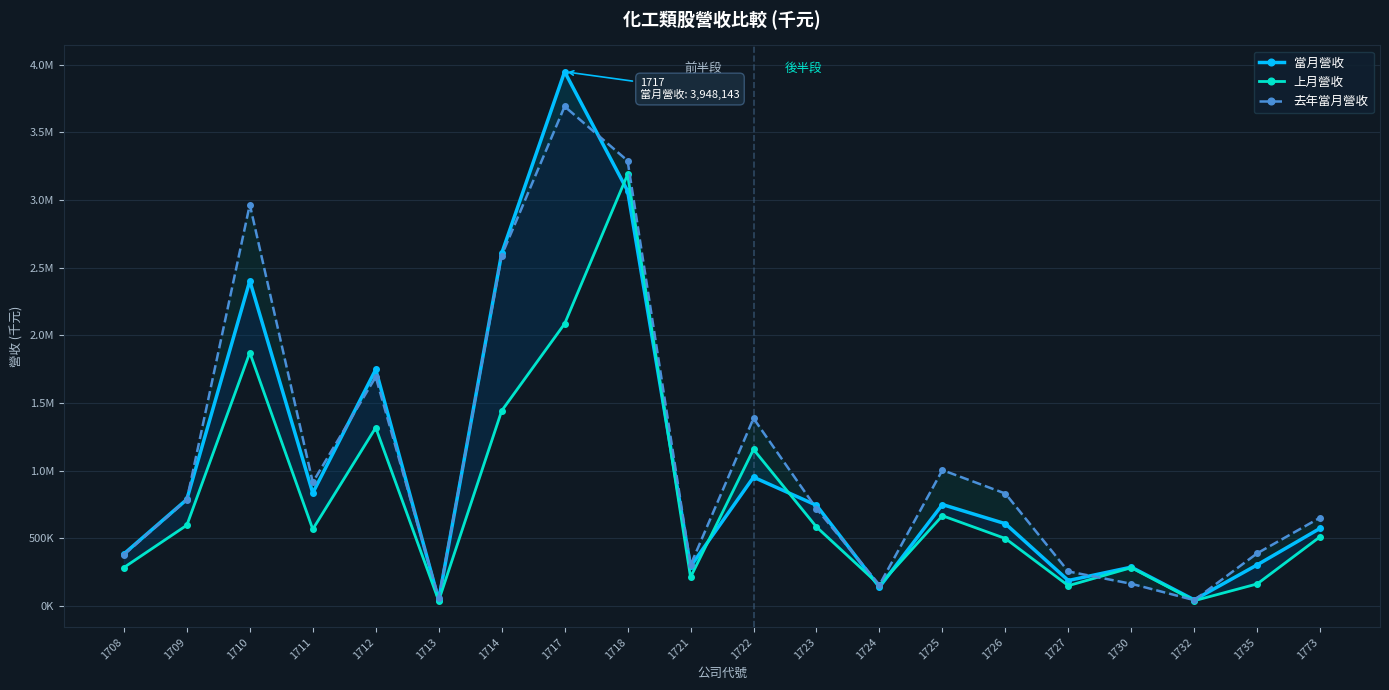

What is the smallest value displayed?

39631